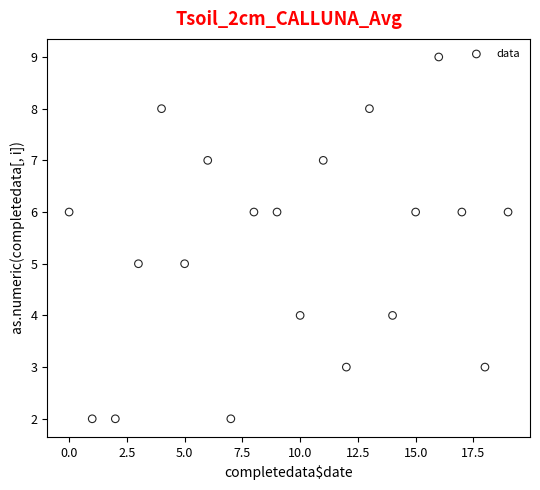

What is the range of Y values (max minus min)?

7